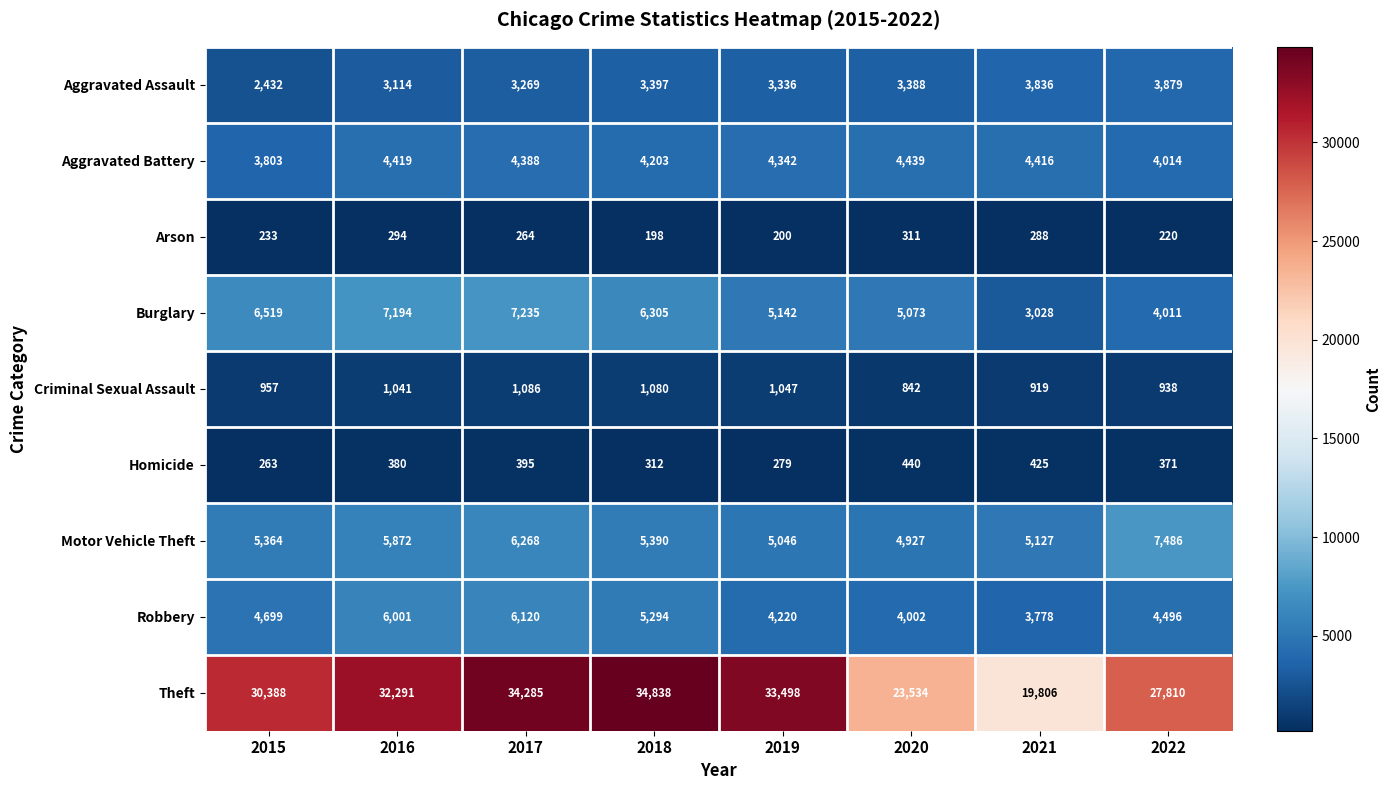

At how many categories does at least one series exceed 13983?

8